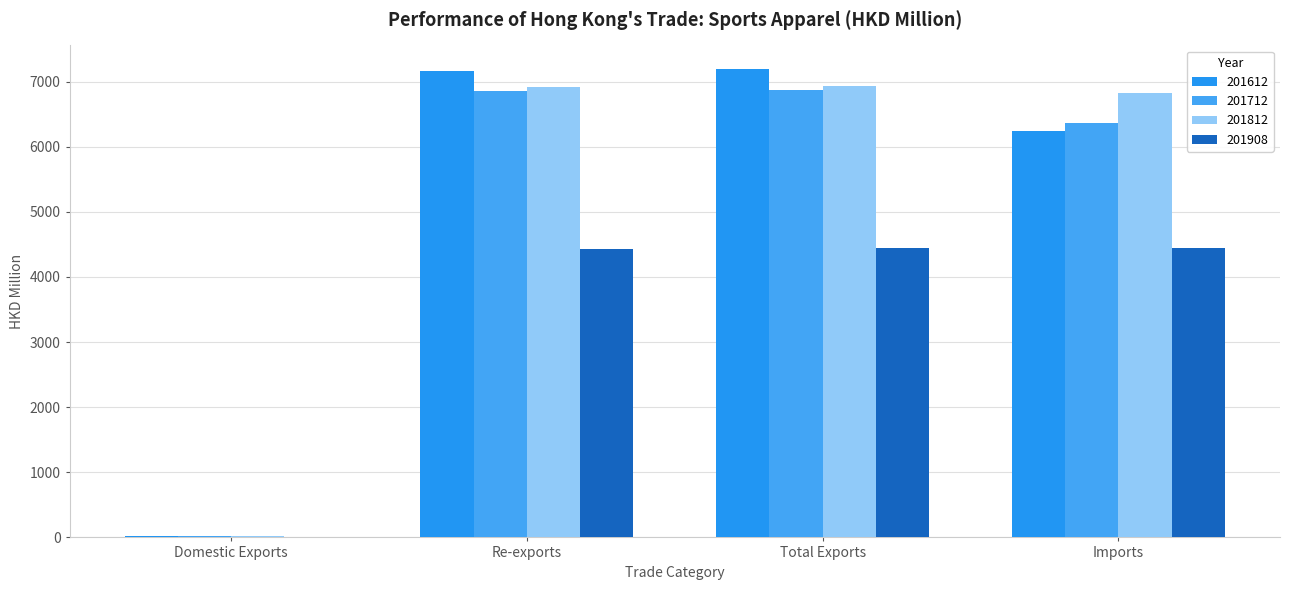

At which category is the sum across all series the highest?

Total Exports